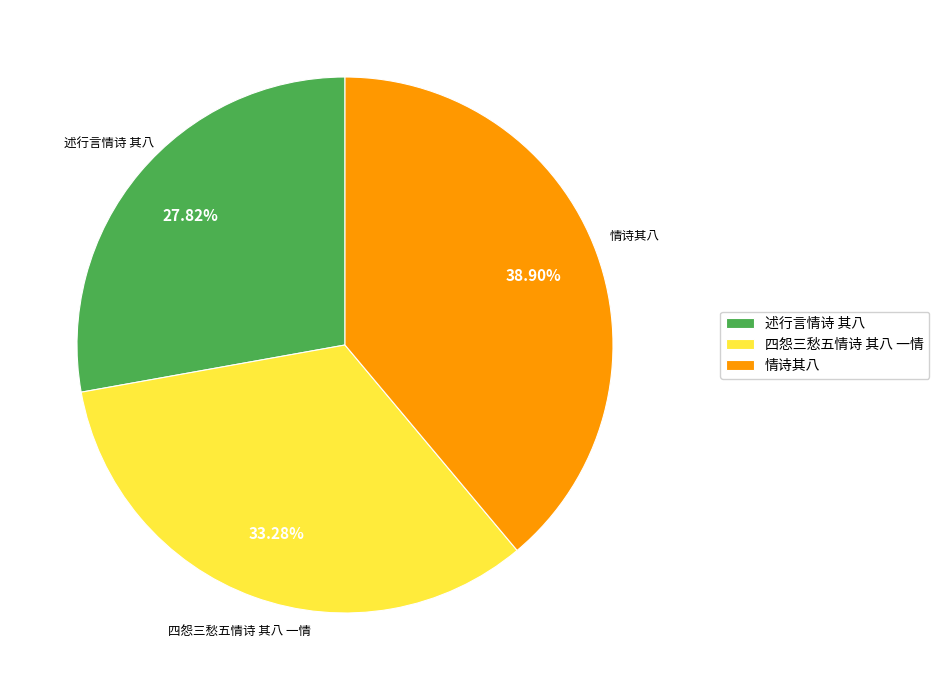

Does 情诗其八 account for over 50% of the chart?

No